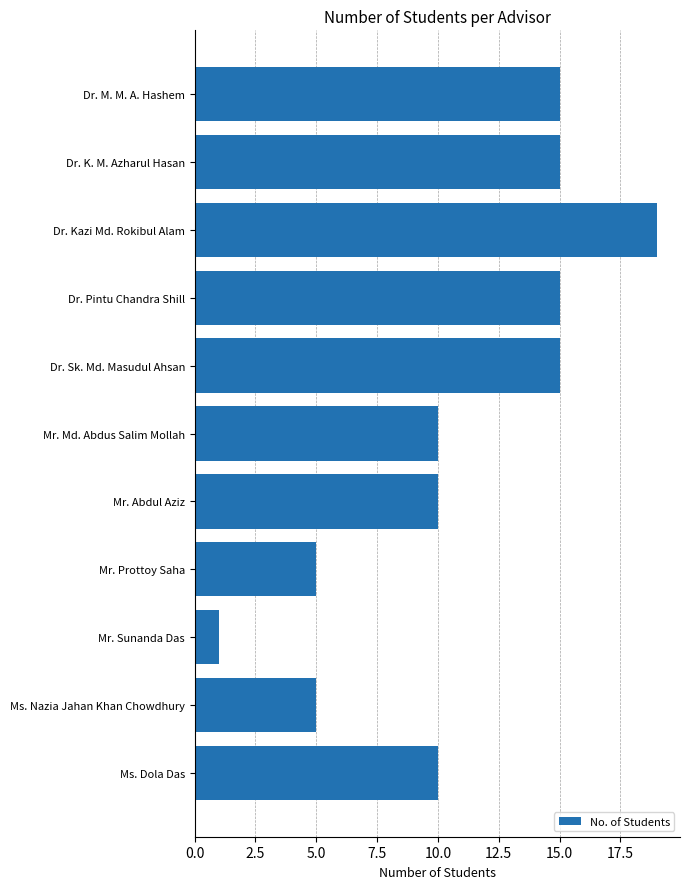

What is the label of the 4th bar from the bottom?

Mr. Prottoy Saha